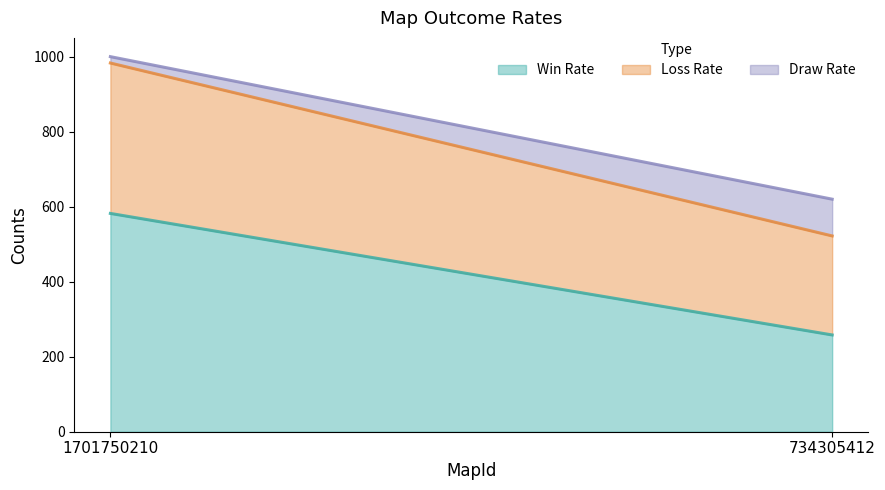

How many Draw Rate values are between 17 and 98?

2